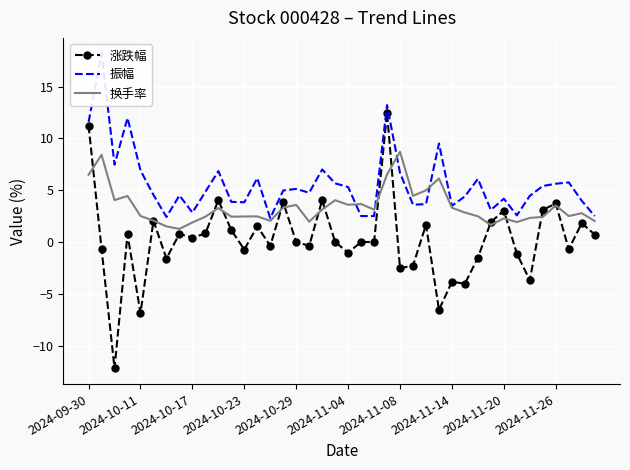

What is the average value of the 振幅 series?

5.6